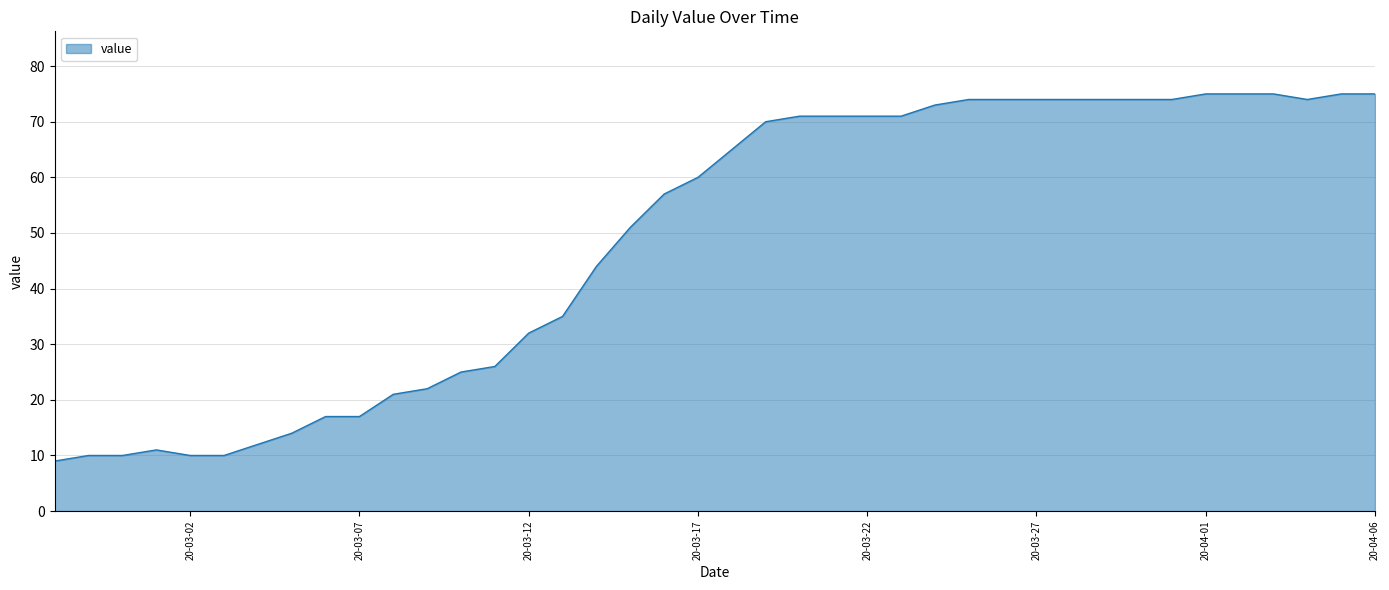

What is the difference between the maximum and minimum values?

66